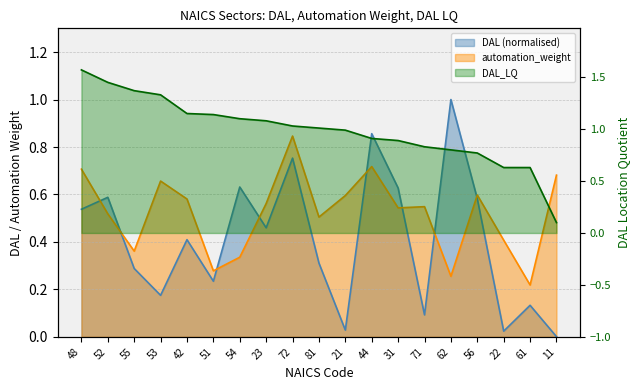

True or false: DAL_LQ has a value of 0.6 at 53.

False